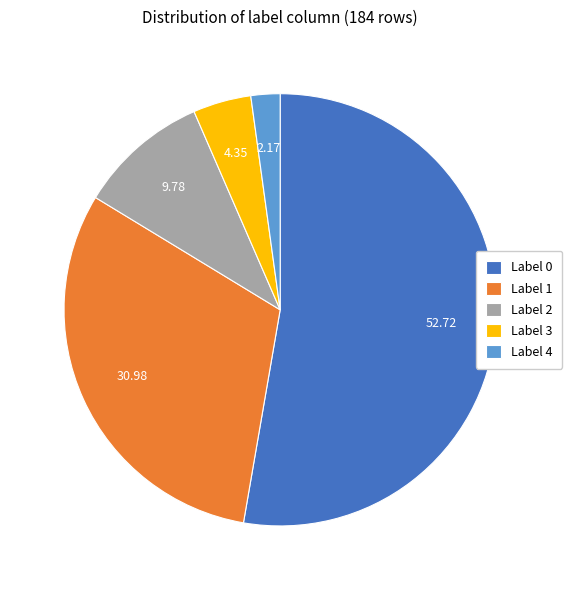

Approximately how many times larger is the value at Label 0 compared to Label 4?

24.2